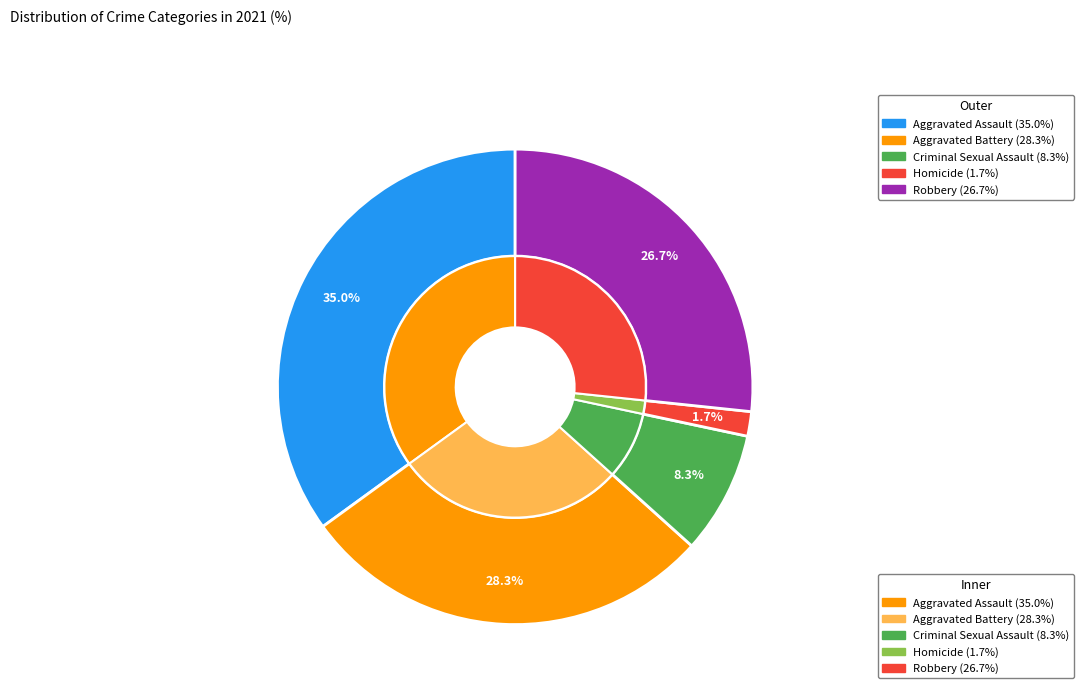

To the nearest percent, what is the average slice percentage?

20%